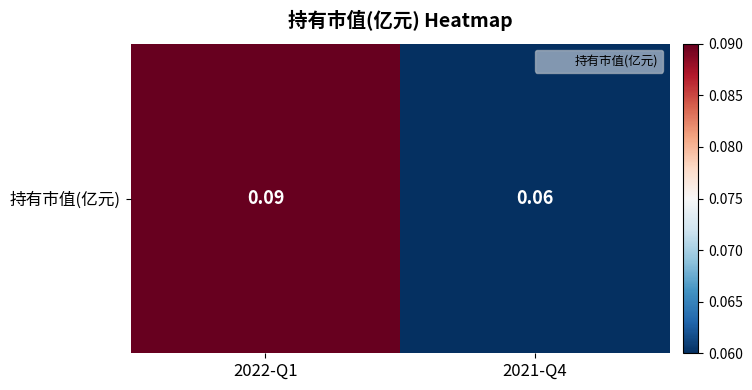

Where is the data nearest to the value 0?

2021-Q4